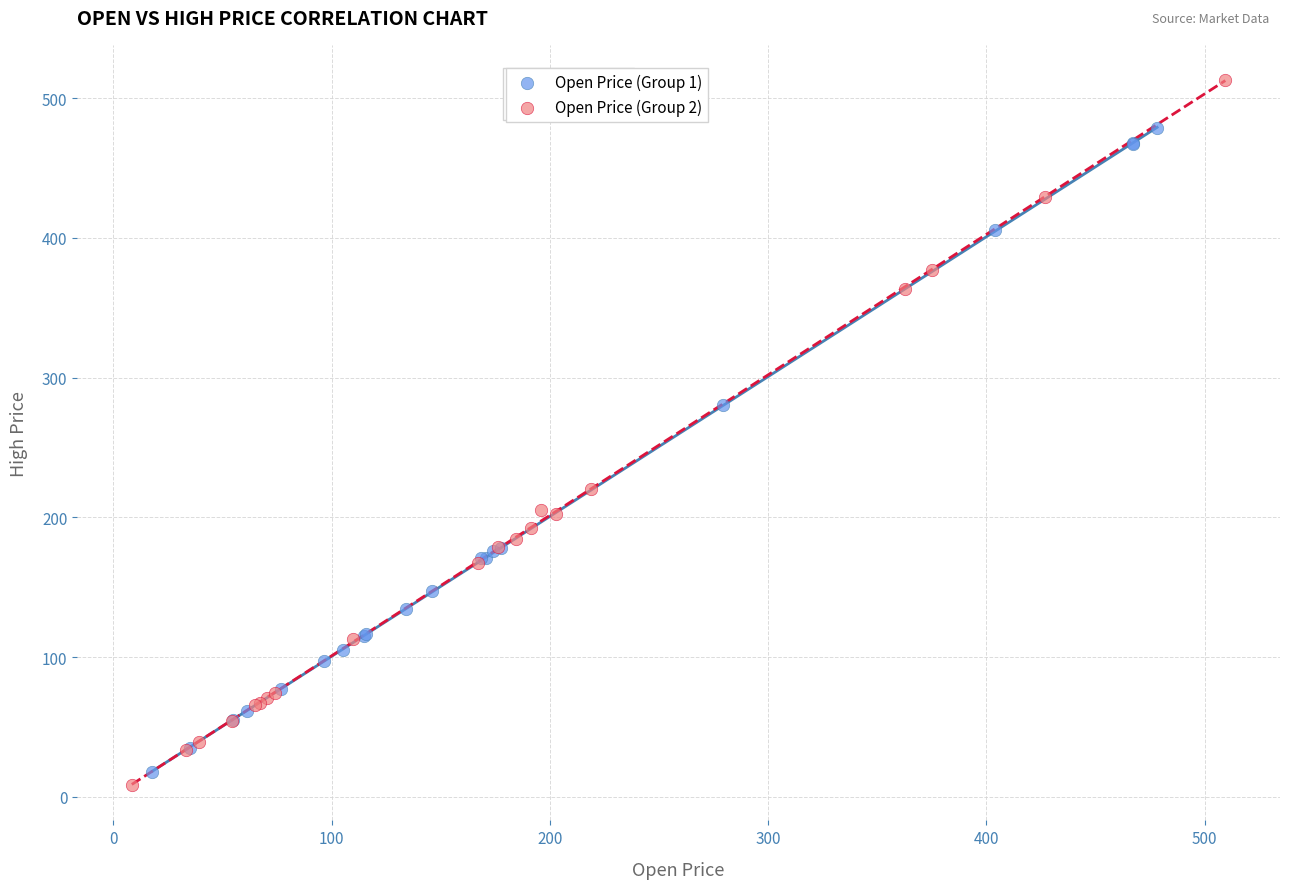

Which series contains the highest Y value?

Open Price (Group 2)